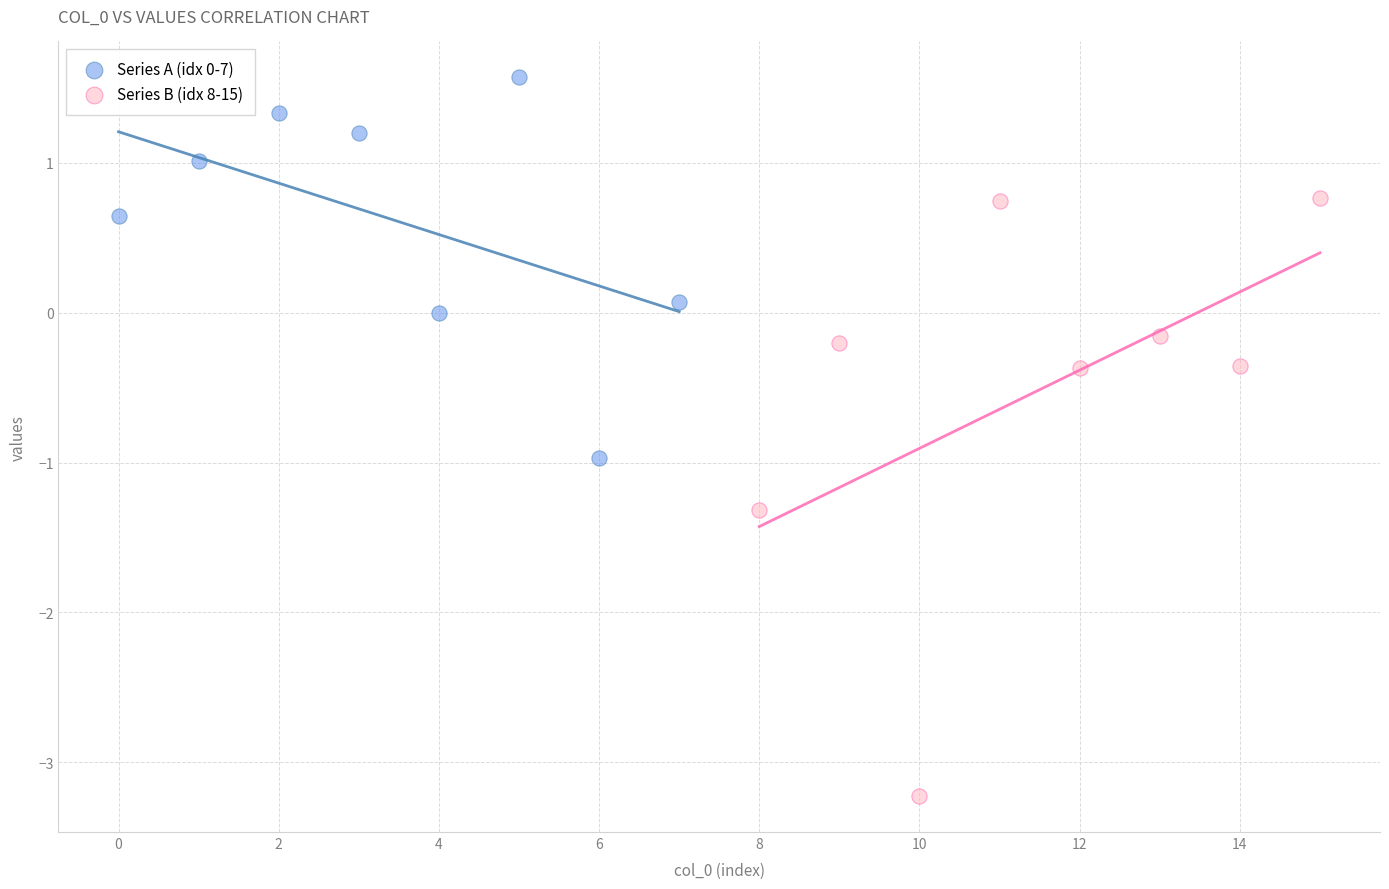

Which series has the widest spread of Y values?

Series B (idx 8-15)